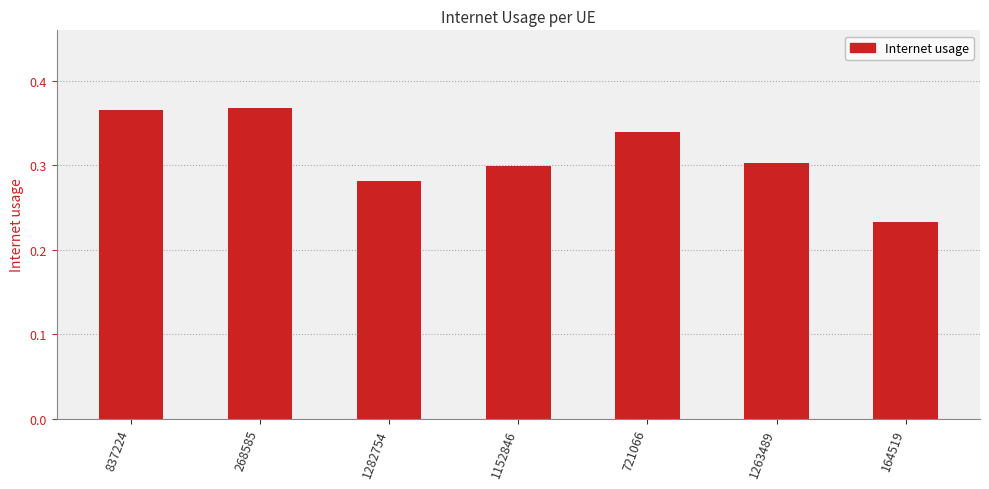

What is the label of the 5th bar from the left?

721066